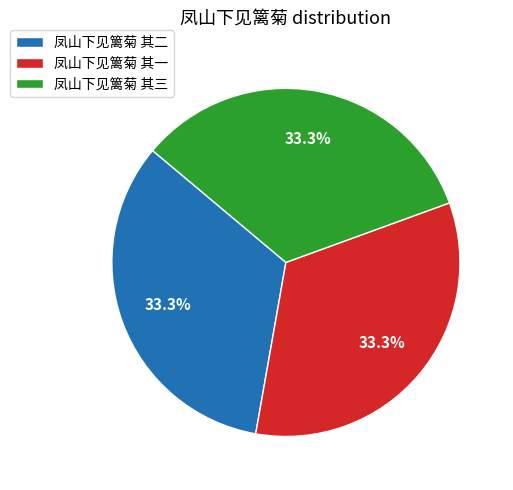

Is it true that 凤山下见篱菊 其二 is 33% of the pie?

True